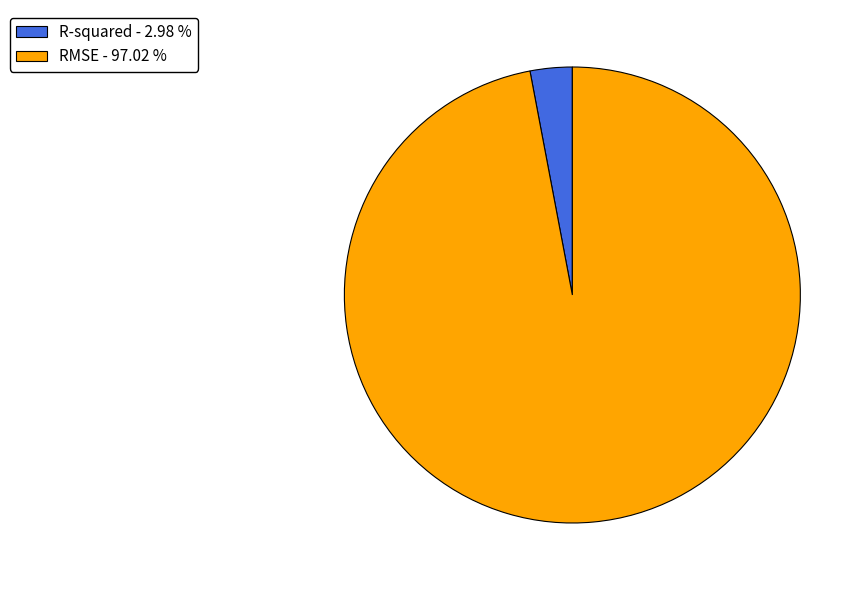

True or false: R-squared accounts for 12% of the total.

False